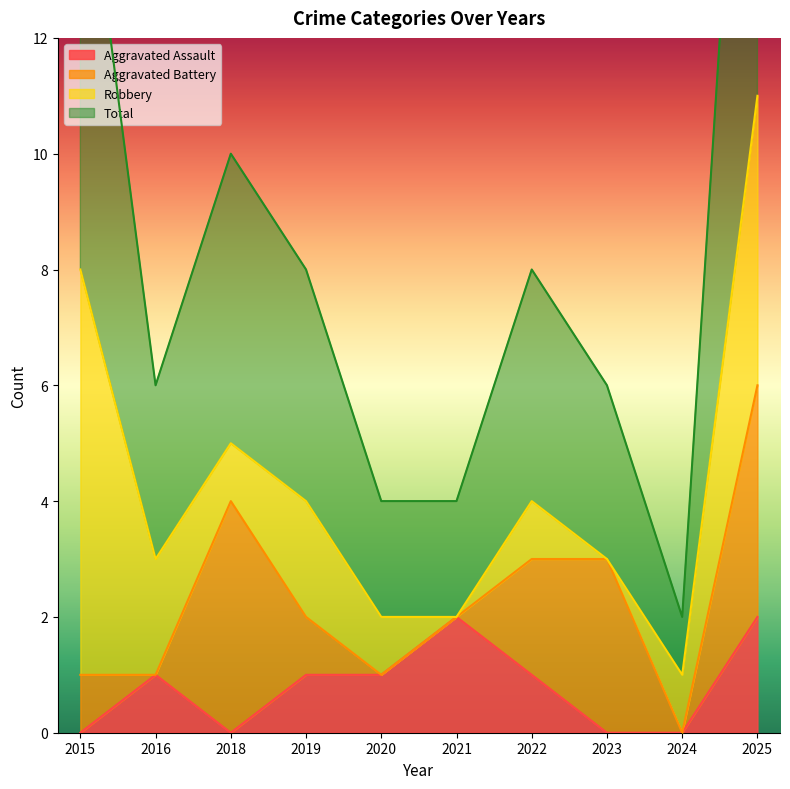

Is it true that Aggravated Assault equals 2 at 2021?

True